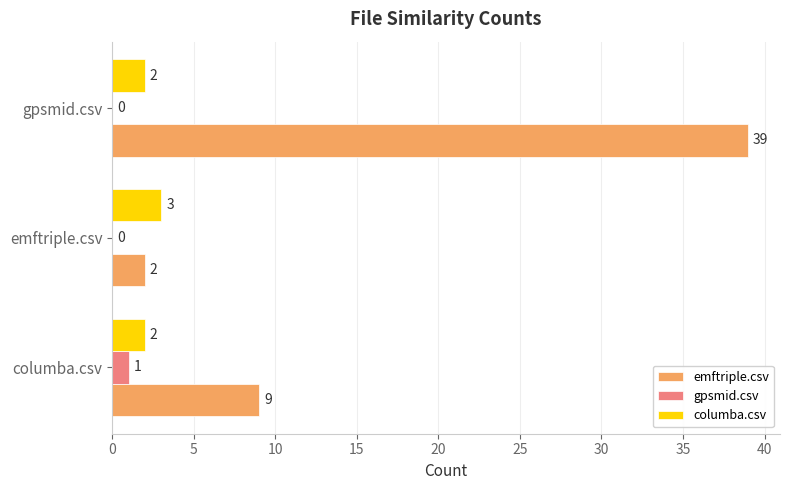

Between columba.csv and emftriple.csv, which series saw the biggest shift?

emftriple.csv